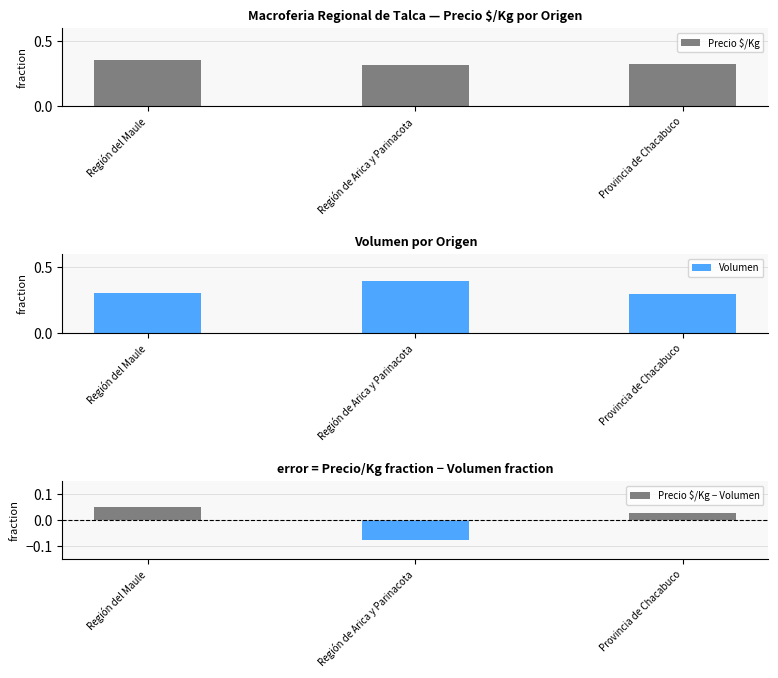

Between Región de Arica y Parinacota and Provincia de Chacabuco, which series saw the biggest shift?

Precio $/Kg − Volumen